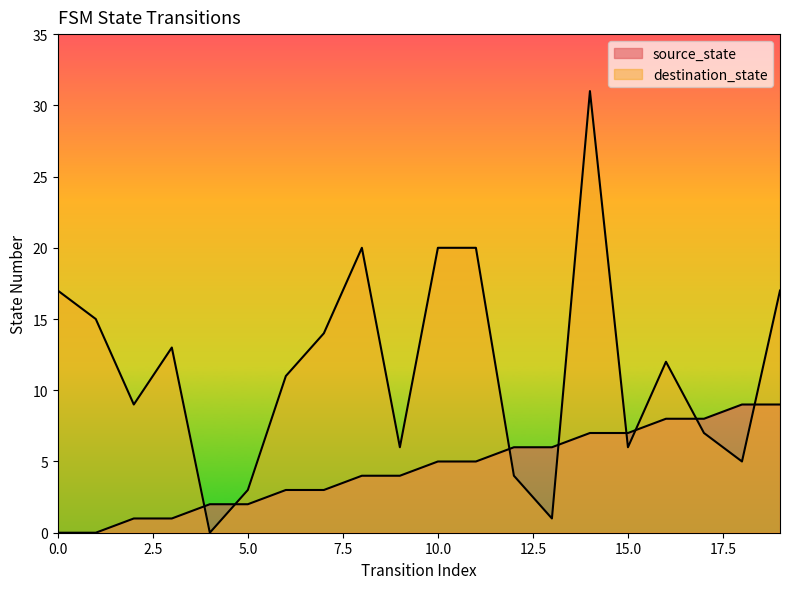

At 13, list the series in order from largest to smallest.

source_state, destination_state